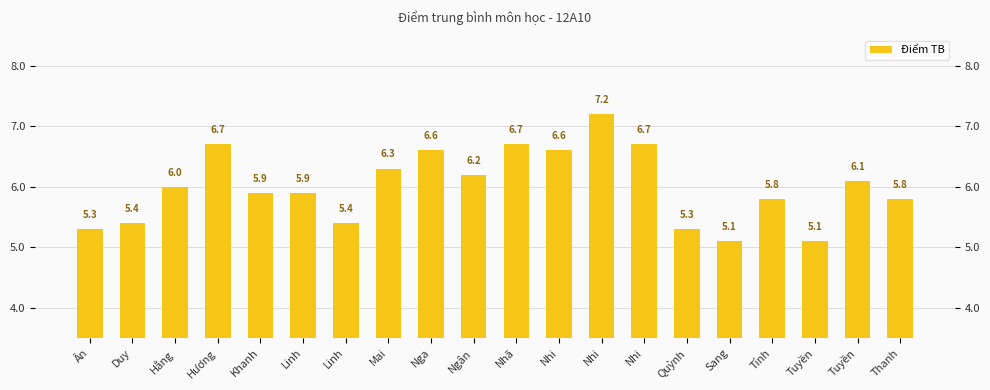

What is the approximate value at Nhi?

6.7